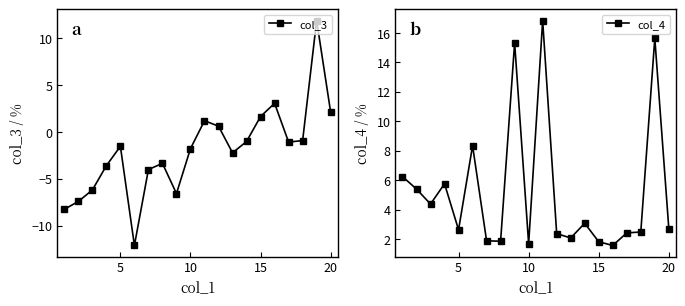

How many values in col_3 are below zero?

14